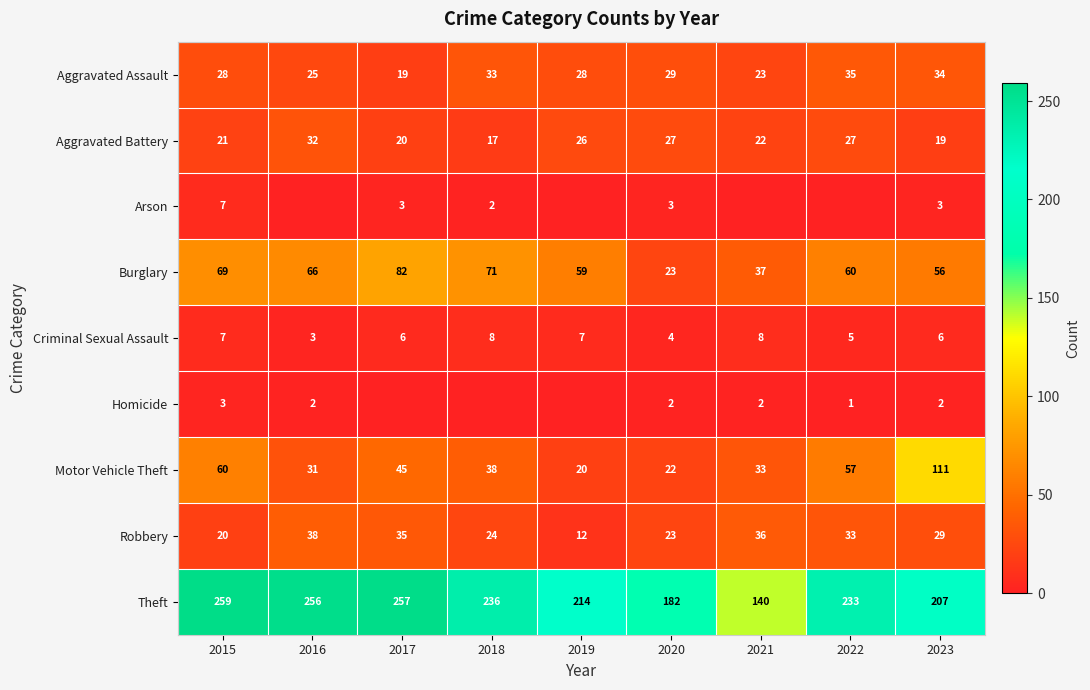

Is it true that Criminal Sexual Assault equals 4 at 2018?

False